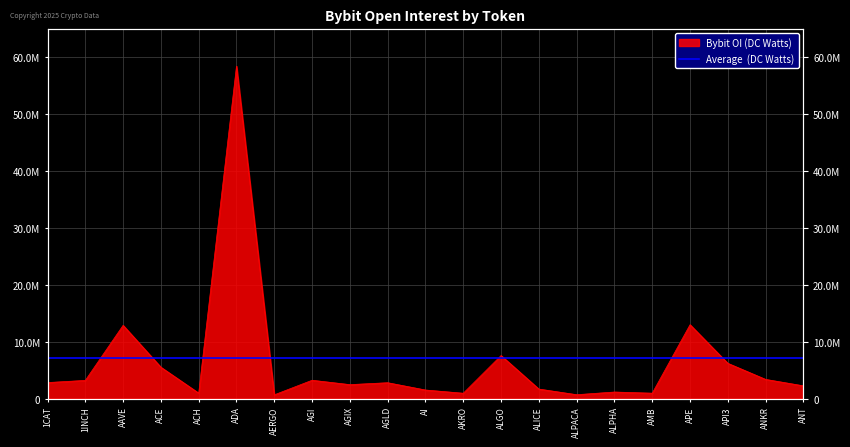

At which category does the chart reach its peak across all series?

ADA